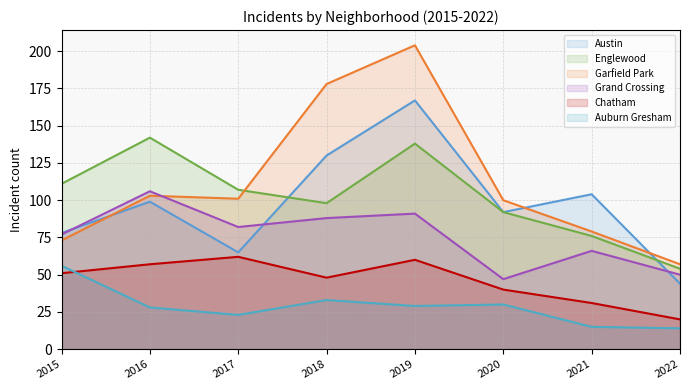

True or false: Auburn Gresham has more than 1 points higher than both neighbors.

True